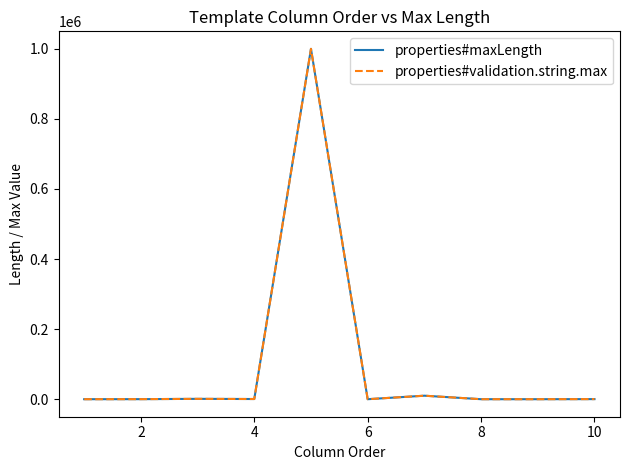

What is the difference between the maximum and minimum values in the properties#maxLength series?

999989